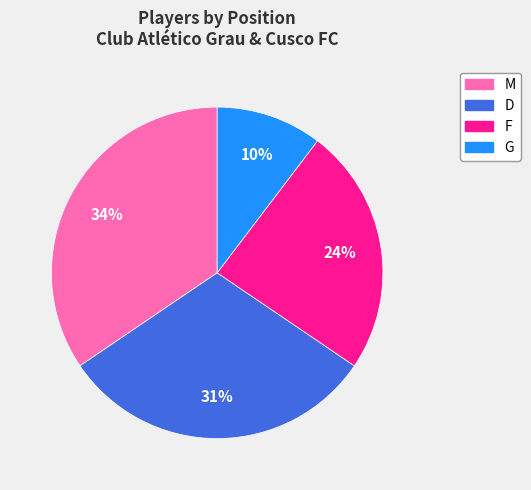

How many slices are in this pie chart?

4